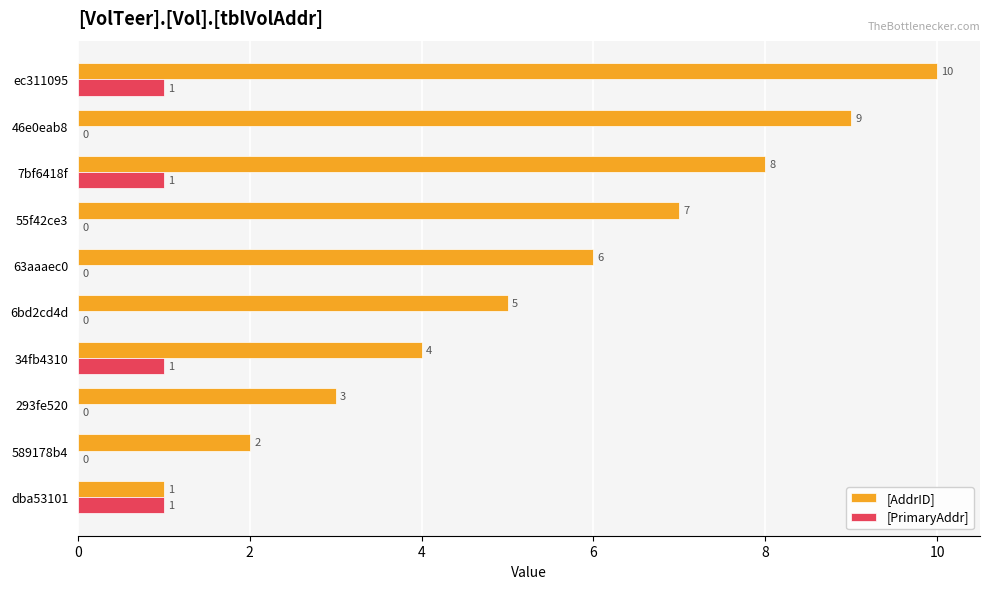

What are all the series names shown in the legend?

[AddrID], [PrimaryAddr]